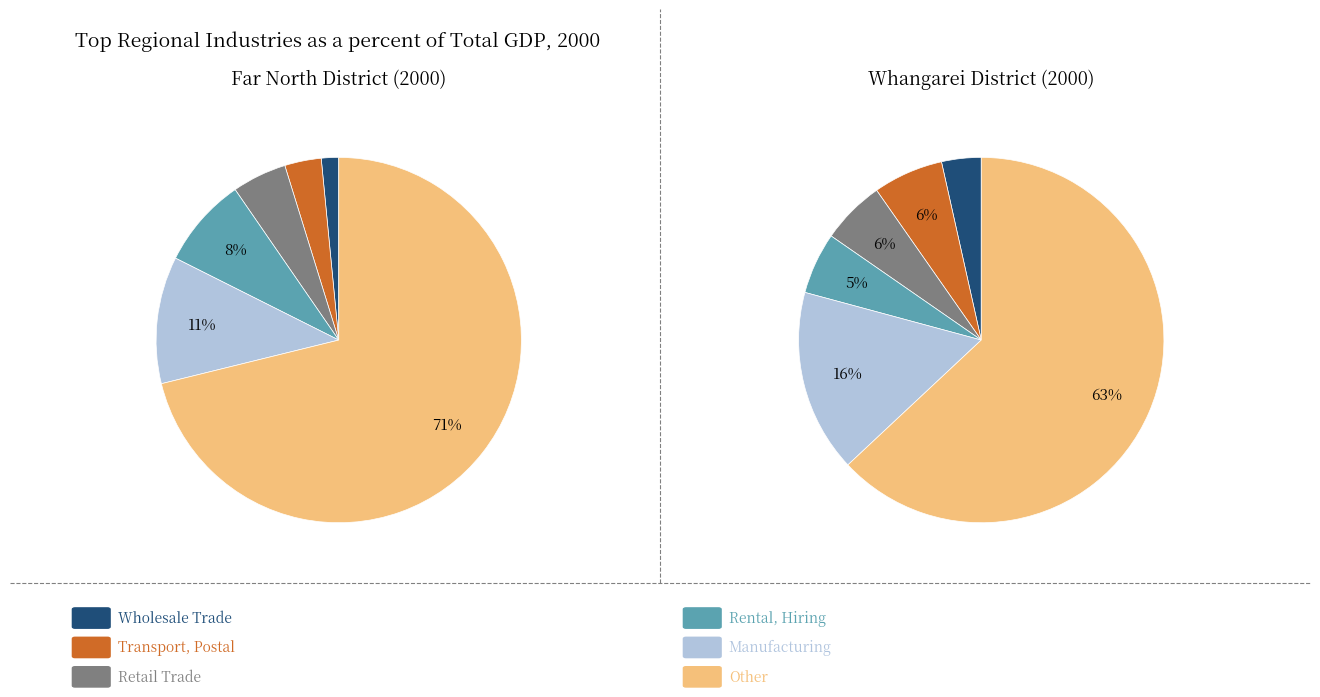

Count the number of slices in the pie.

6